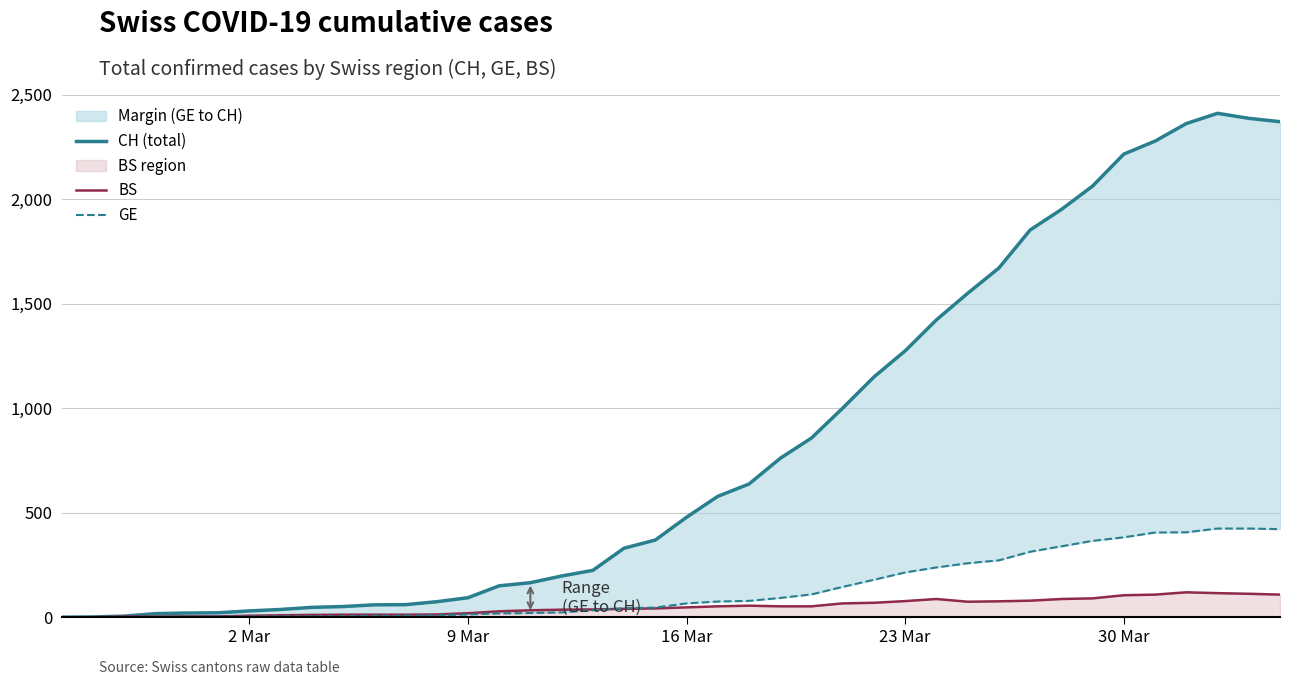

What are all the series names shown in the legend?

CH (total), BS, GE